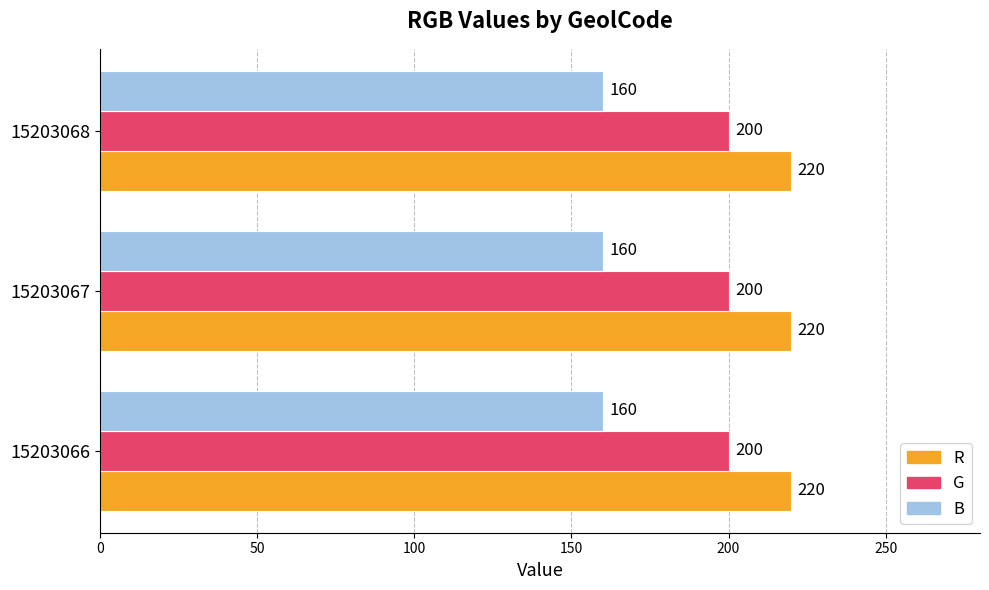

Read the G value at 15203067.

200